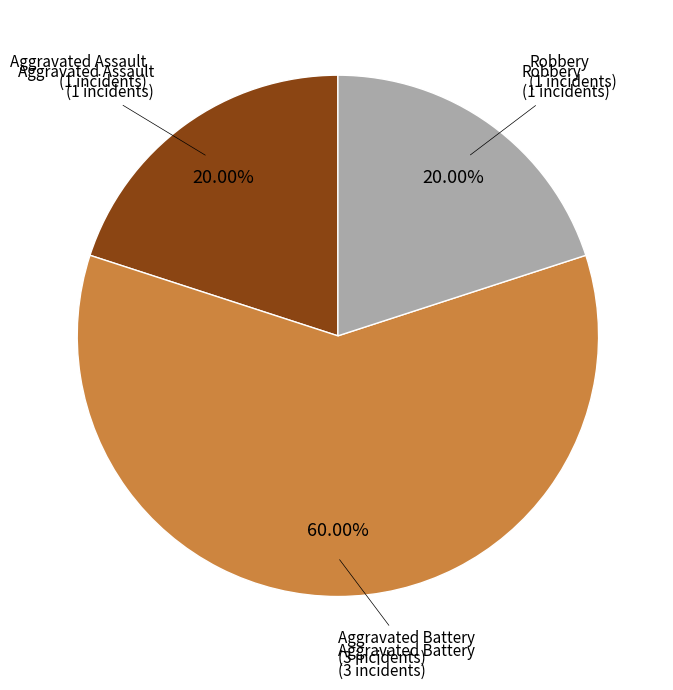

How many slices are in this pie chart?

3